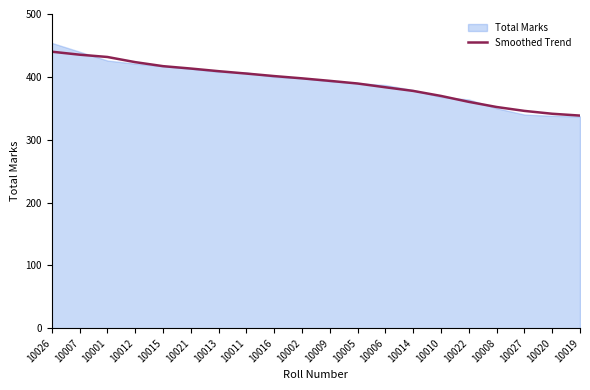

Rank the categories by value from lowest to highest.

10019, 10020, 10027, 10008, 10022, 10010, 10014, 10006, 10005, 10009, 10002, 10016, 10011, 10013, 10021, 10015, 10012, 10001, 10007, 10026